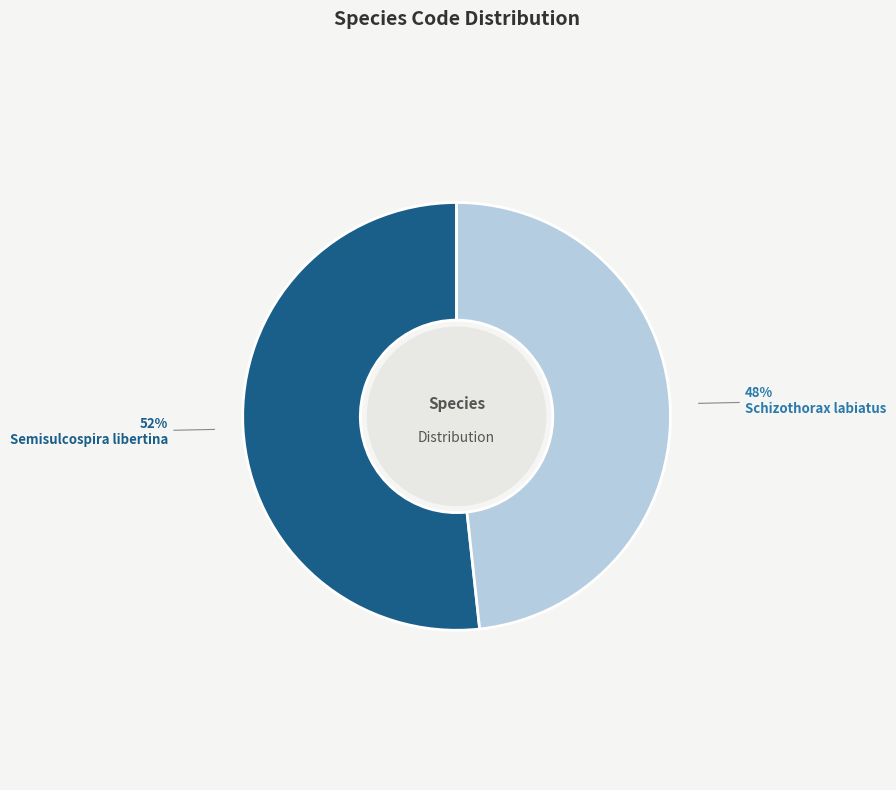

Does Semisulcospira libertina account for over 50% of the chart?

Yes